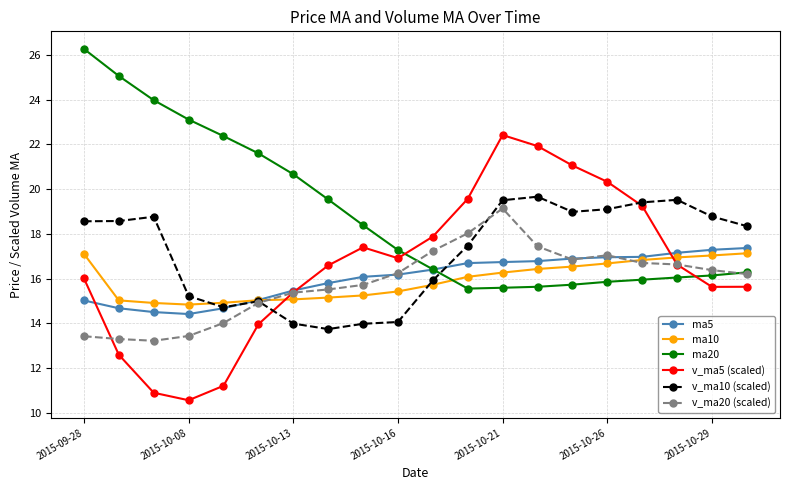

What is the average value of the ma5 series?

16.1